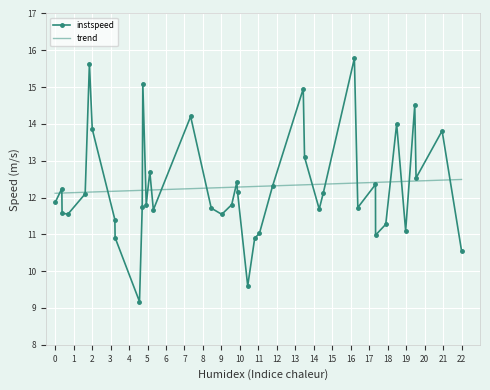

Reading left to right, extract all data points from this chart.

11.9	12.2	11.6	11.6	12.1	15.6	13.9	11.4	10.9	9.2	11.7	15.1	11.8	12.7	11.7	14.2	11.7	11.5	11.8	12.4	12.2	9.6	10.9	11.0	12.3	15.0	13.1	11.7	12.1	15.8	11.7	12.4	11.0	11.3	14.0	11.1	14.5	12.5	13.8	10.6